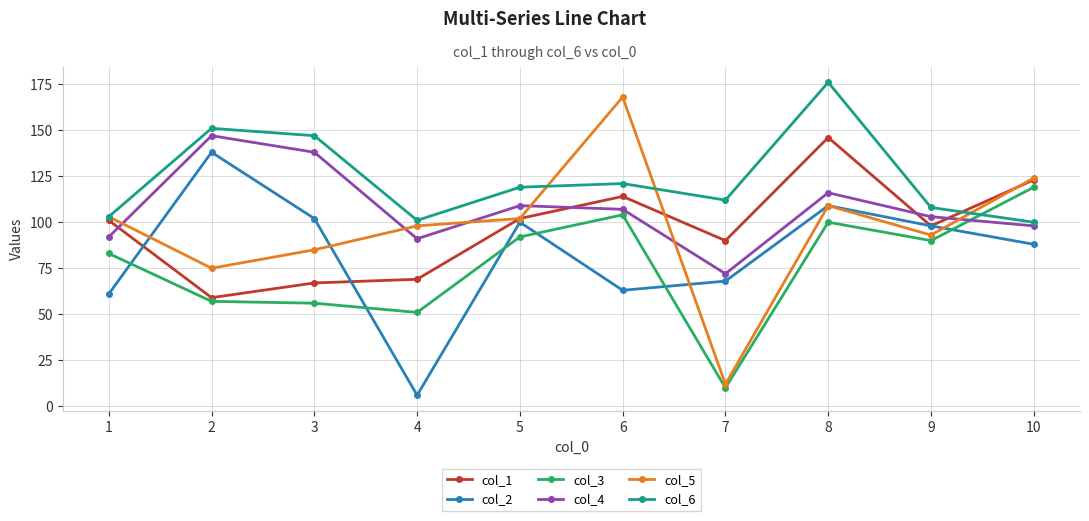

Reading left to right, transcribe all the data shown in this chart.

col_1: 101	59	67	69	102	114	90	146	98	123
col_2: 61	138	102	6	100	63	68	109	98	88
col_3: 83	57	56	51	92	104	10	100	90	119
col_4: 92	147	138	91	109	107	72	116	103	98
col_5: 103	75	85	98	102	168	12	109	93	124
col_6: 103	151	147	101	119	121	112	176	108	100